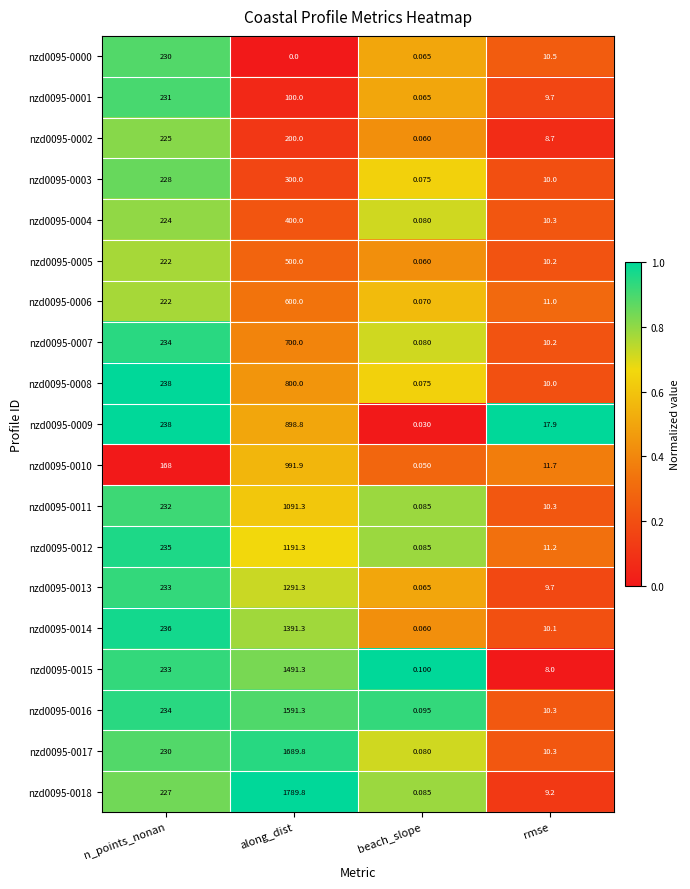

At which label is nzd0095-0014 closest to 695?

n_points_nonan